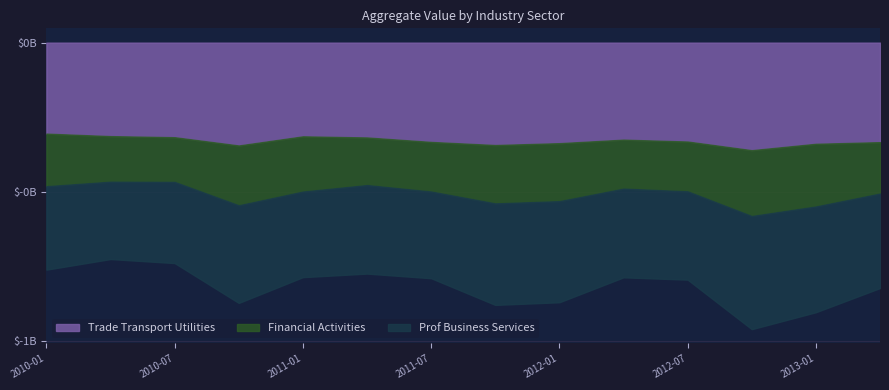

Rank the categories by Prof Business Services value from lowest to highest.

2010-04, 2010-07, 2010-01, 2011-01, 2011-07, 2012-07, 2011-04, 2012-04, 2013-04, 2010-10, 2012-01, 2011-10, 2013-01, 2012-10